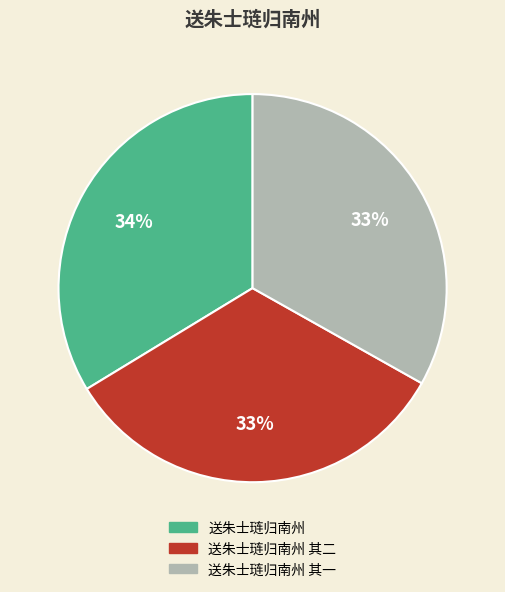

To the nearest percent, what is the difference between the largest and smallest slice percentages?

1%